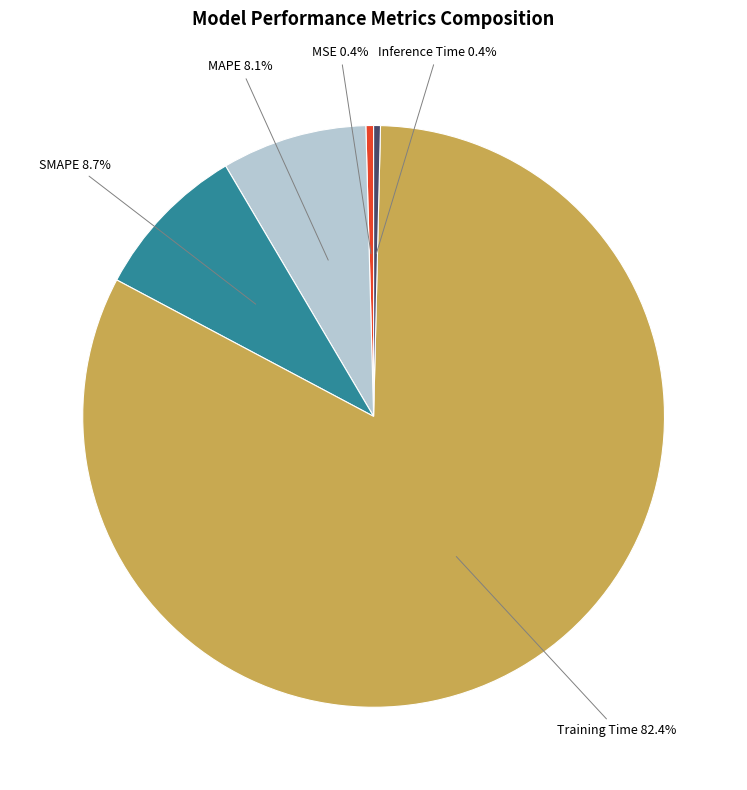

Which slice represents more than half of the pie?

Training Time